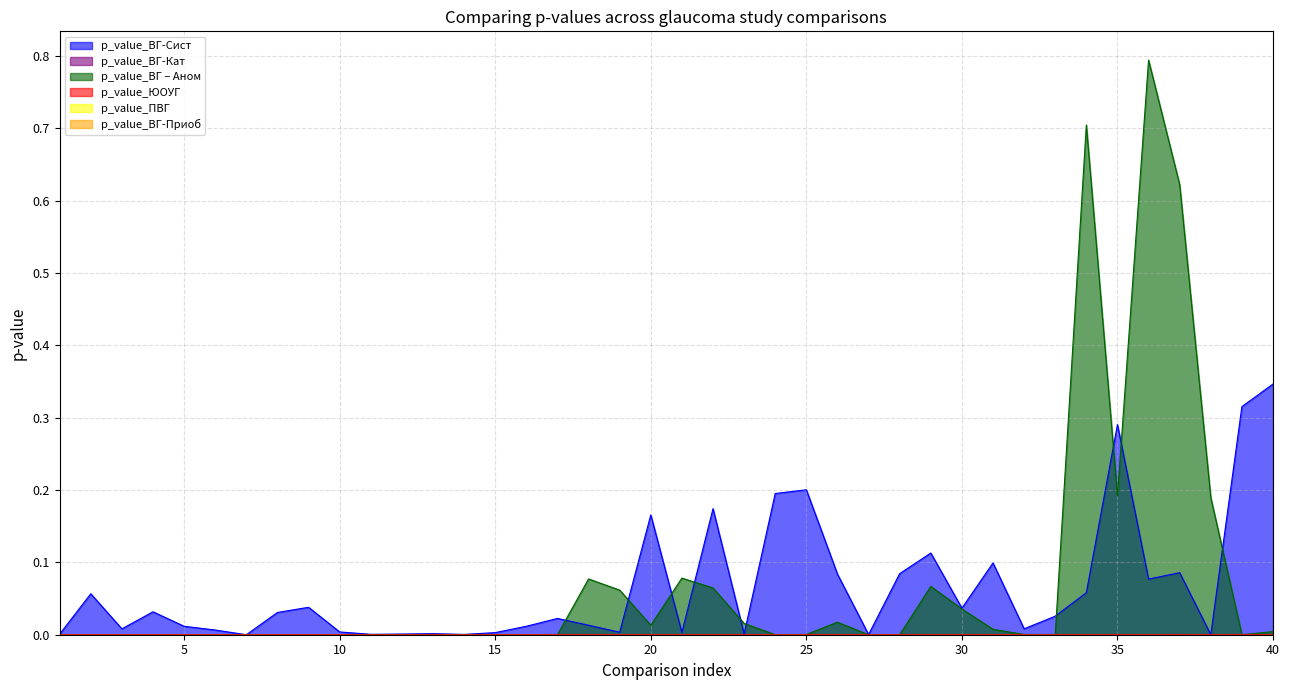

Count the p_value_ВГ-Кат values in the range 0 to 1.

40